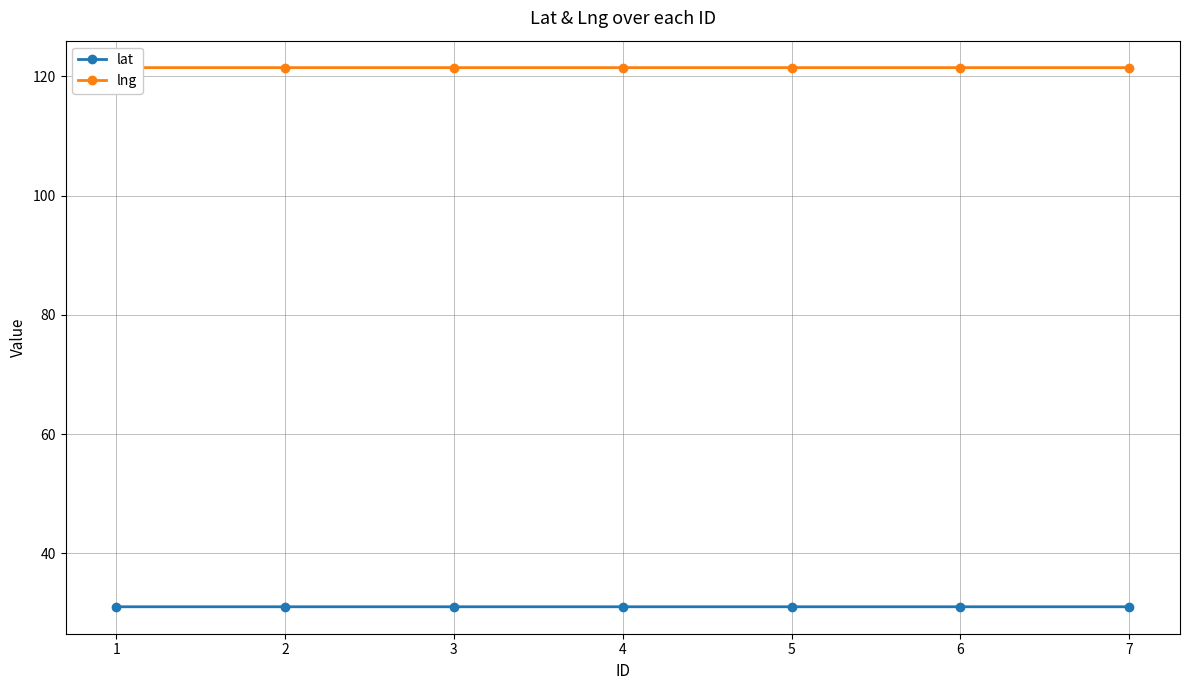

True or false: lat and lng cross at least once.

False